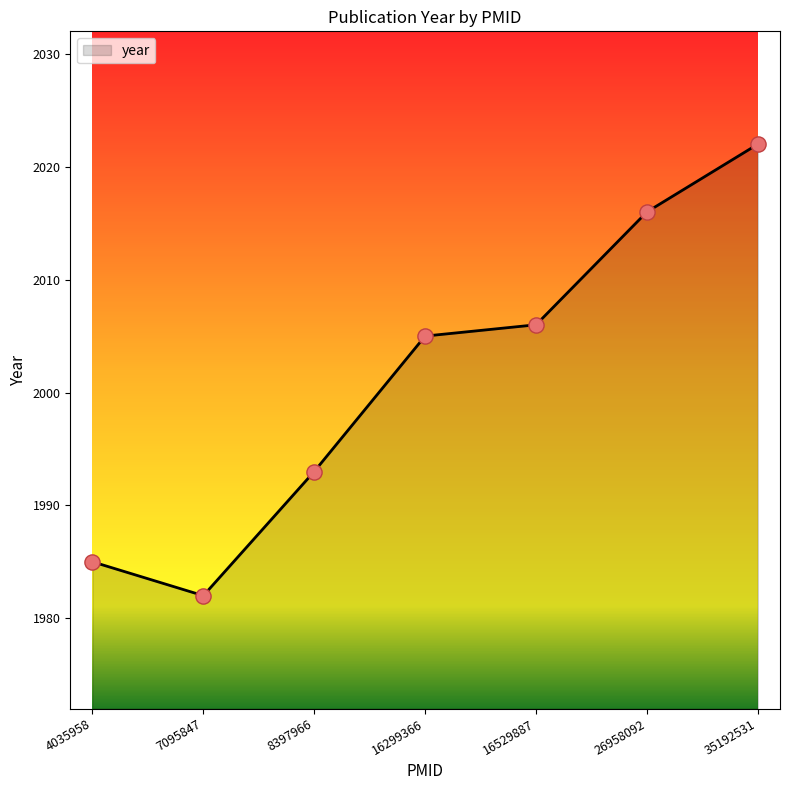

Which has a higher value, 26958092 or 35192531?

35192531